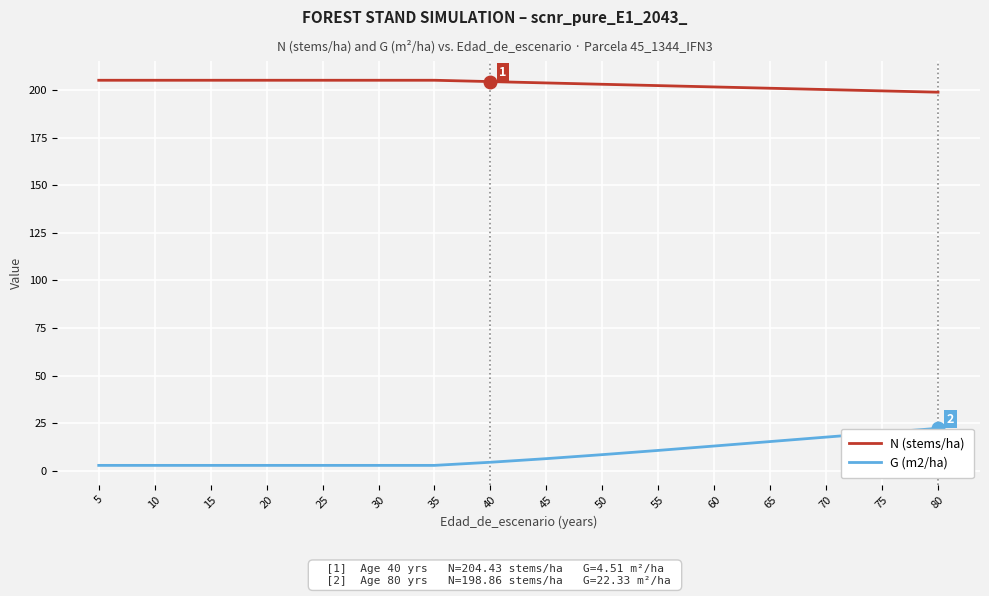

At which label does G (m2/ha) first exceed 6?

45